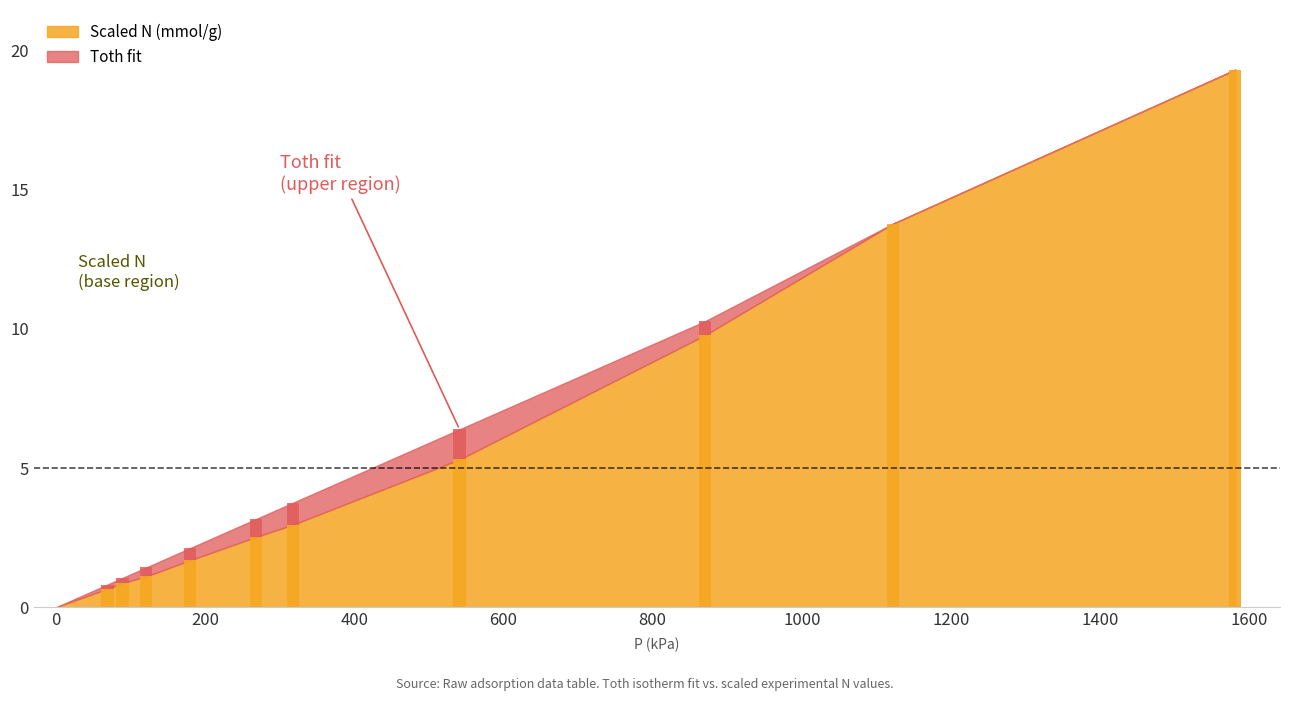

What is the average value of the Scaled N (mmol/g) series?

5.3